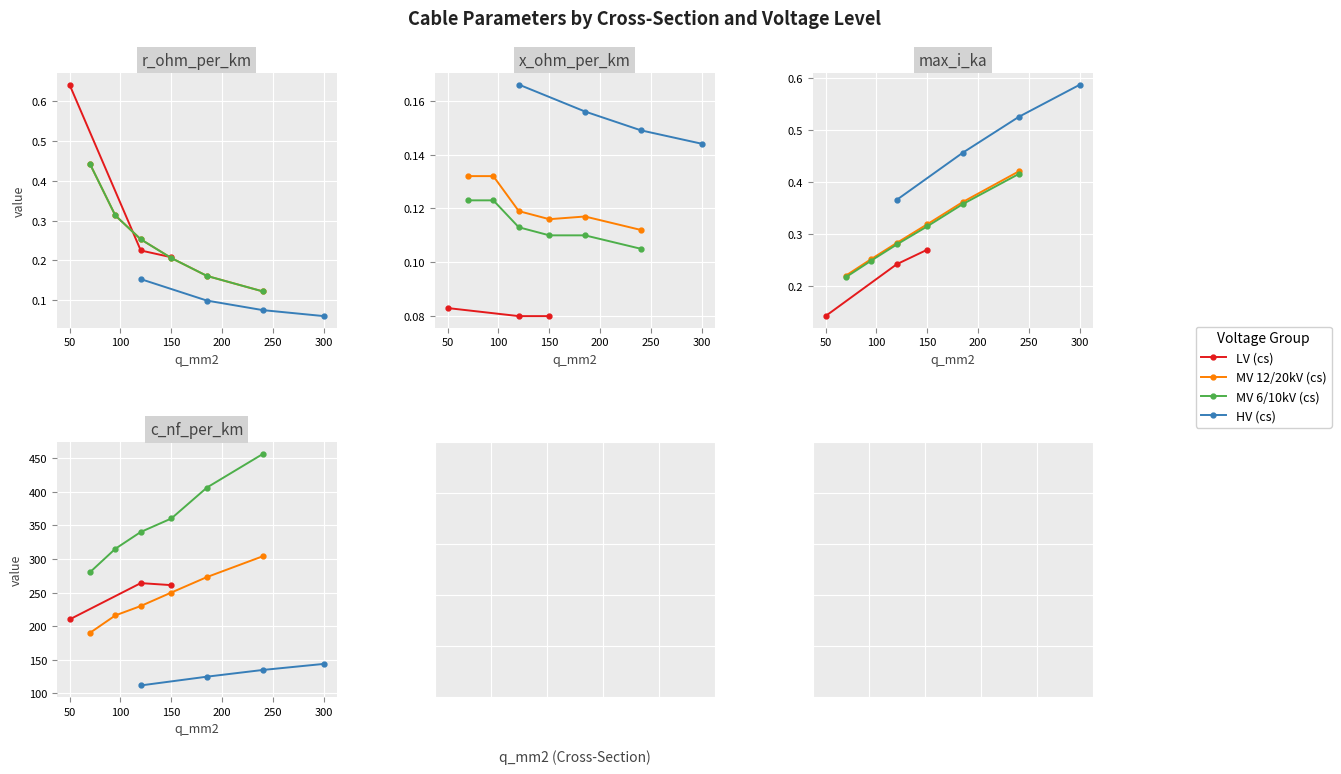

What is the label of the 8th point from the left?

185